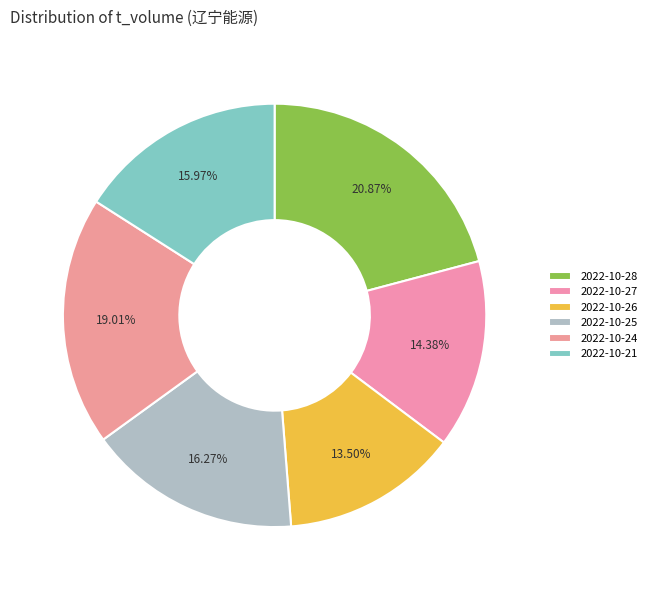

To the nearest percent, what portion does 2022-10-25 represent?

16%